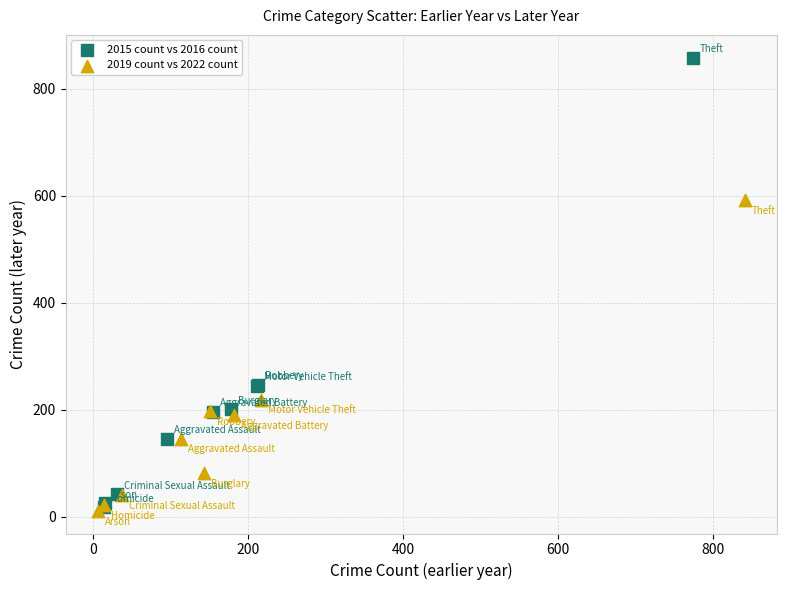

Which series contains the highest Y value?

2015 count vs 2016 count